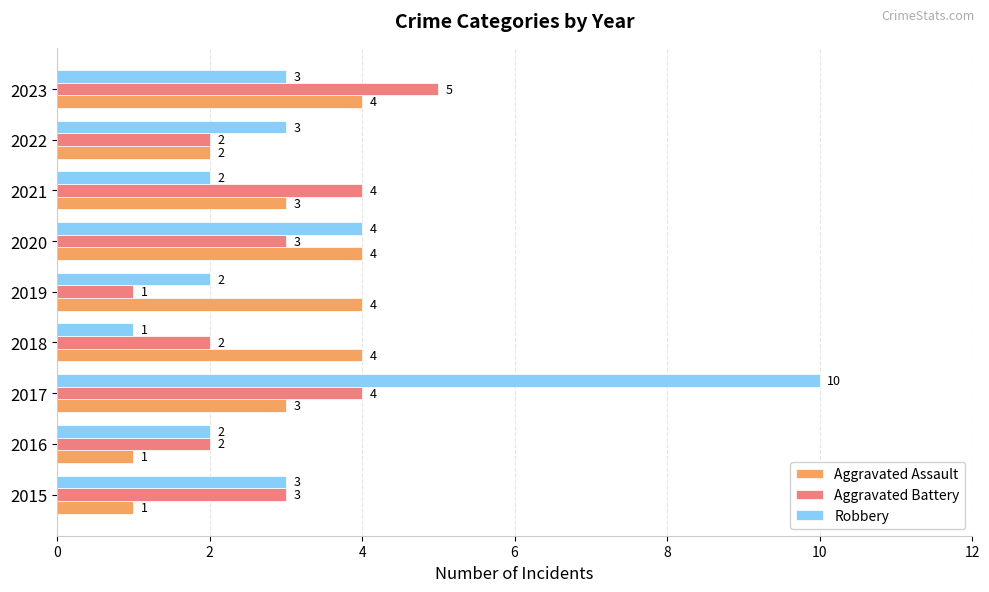

What is the average value of the Aggravated Assault series?

3